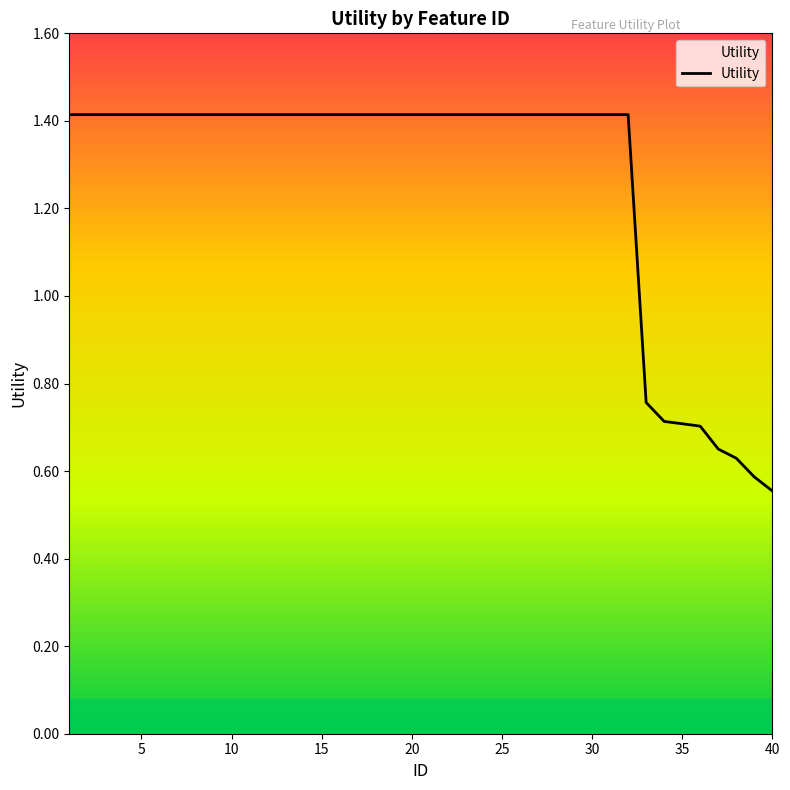

What is the maximum value shown in the chart?

1.4